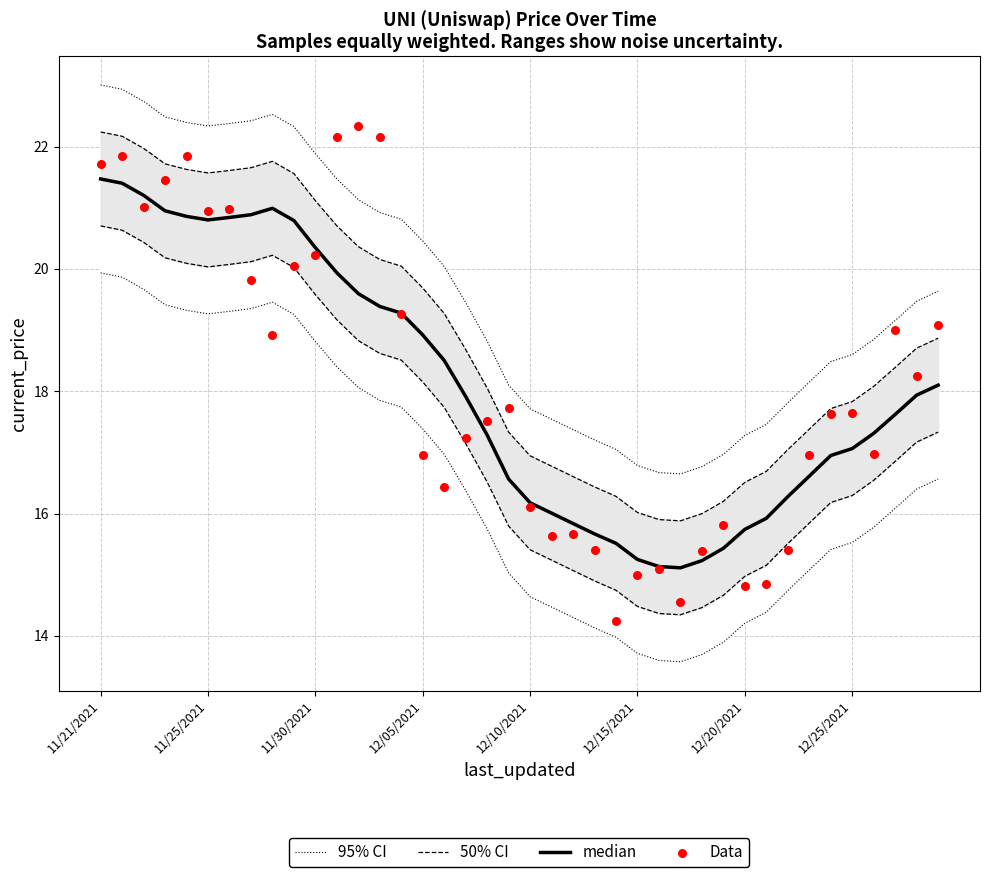

Which series contains the highest Y value?

95% CI